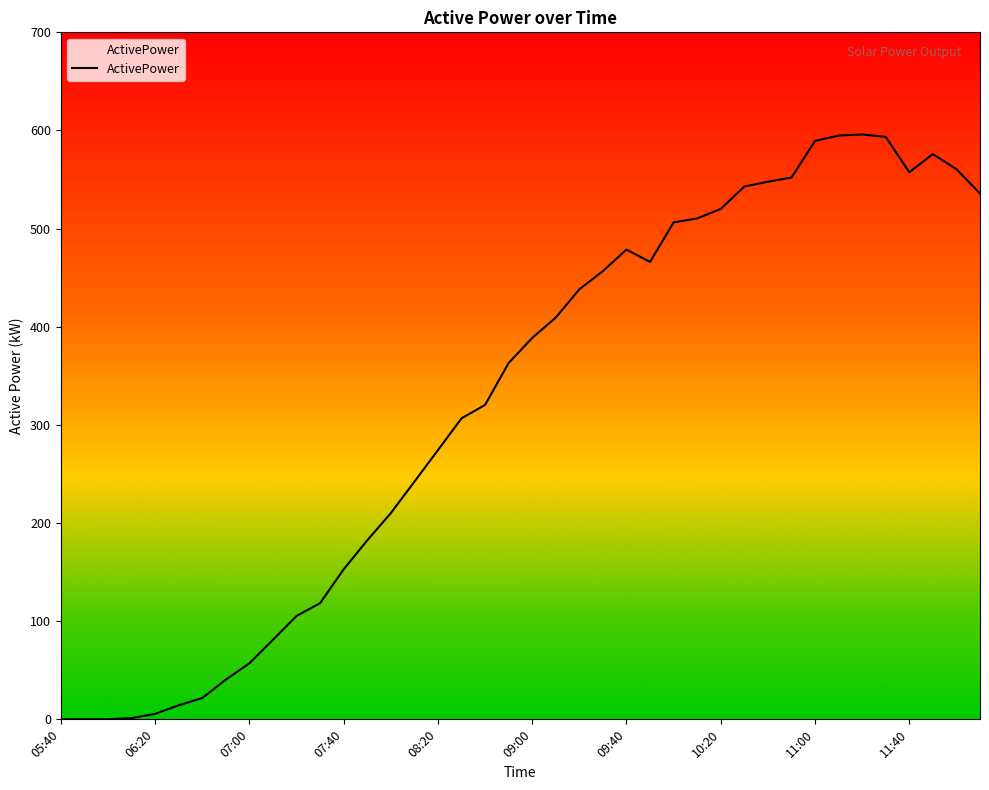

Count the number of values greater than 388.

20